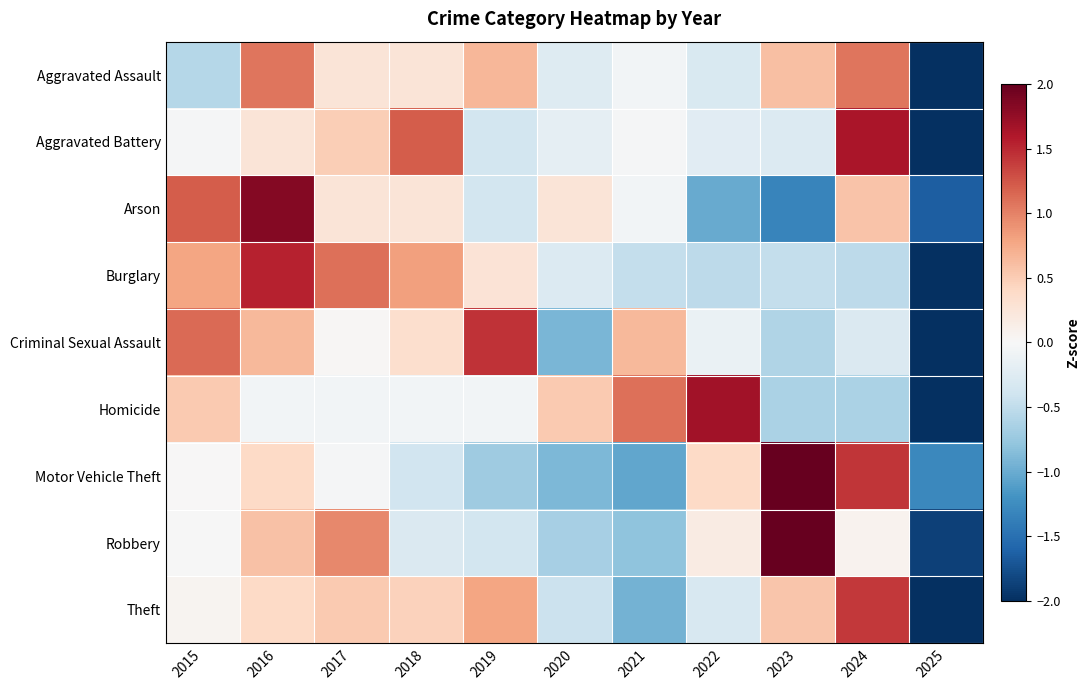

How many series are shown in this chart?

9